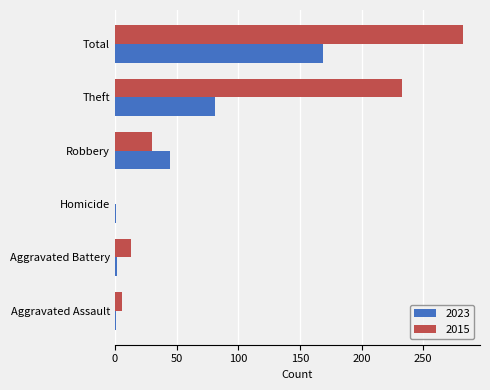

At which label is 2015 closest to 141?

Theft